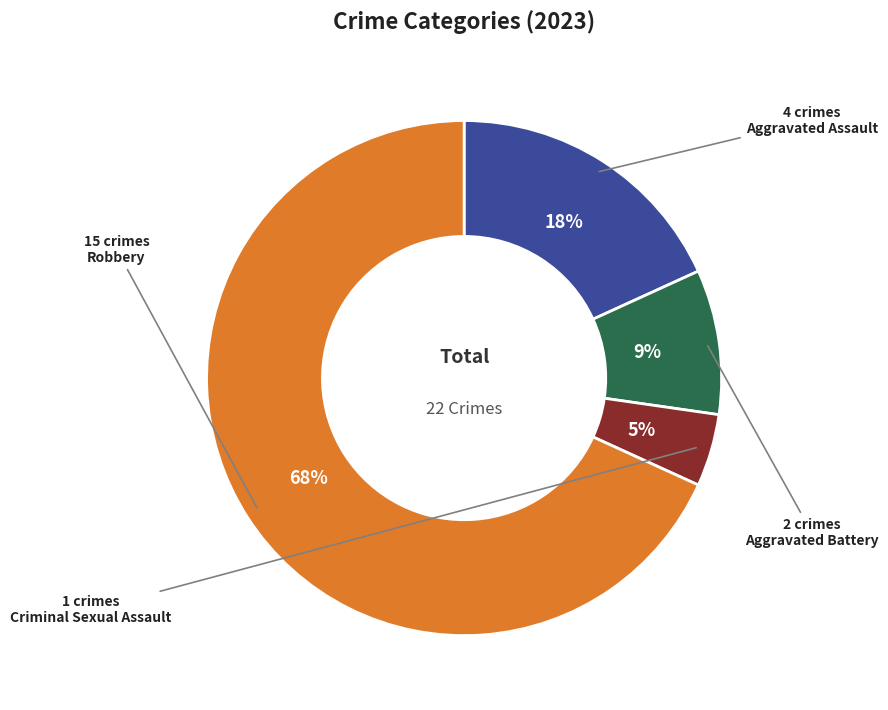

Which slice is the smallest?

Criminal Sexual Assault